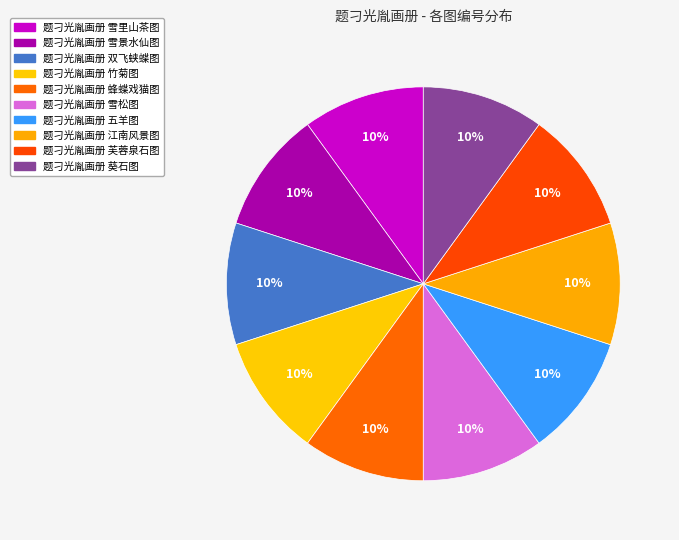

Which category has the biggest portion of the pie?

题刁光胤画册 蜂蝶戏猫图